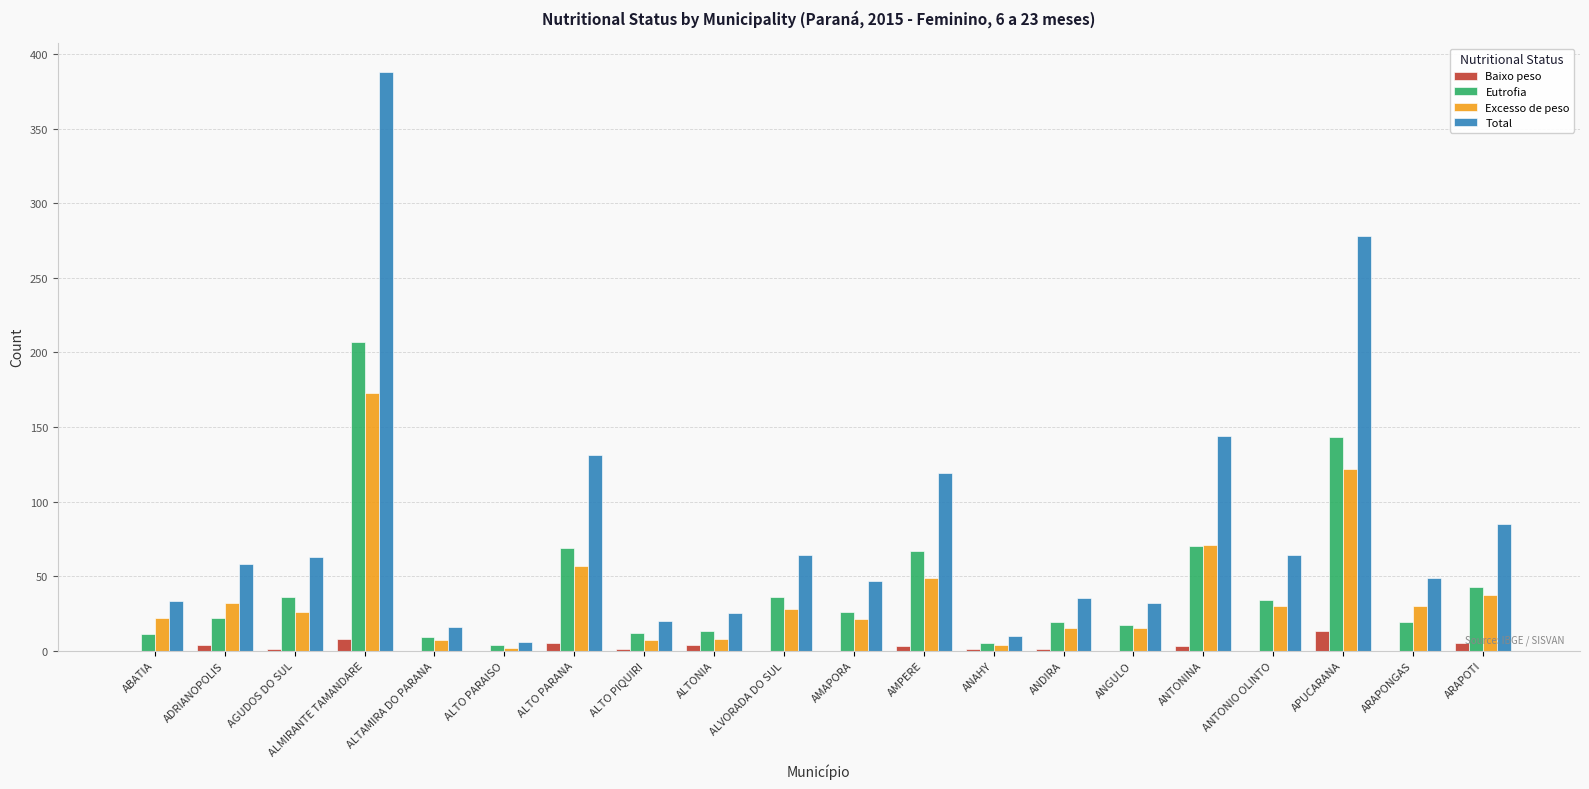

At which label does Eutrofia first exceed 26?

AGUDOS DO SUL